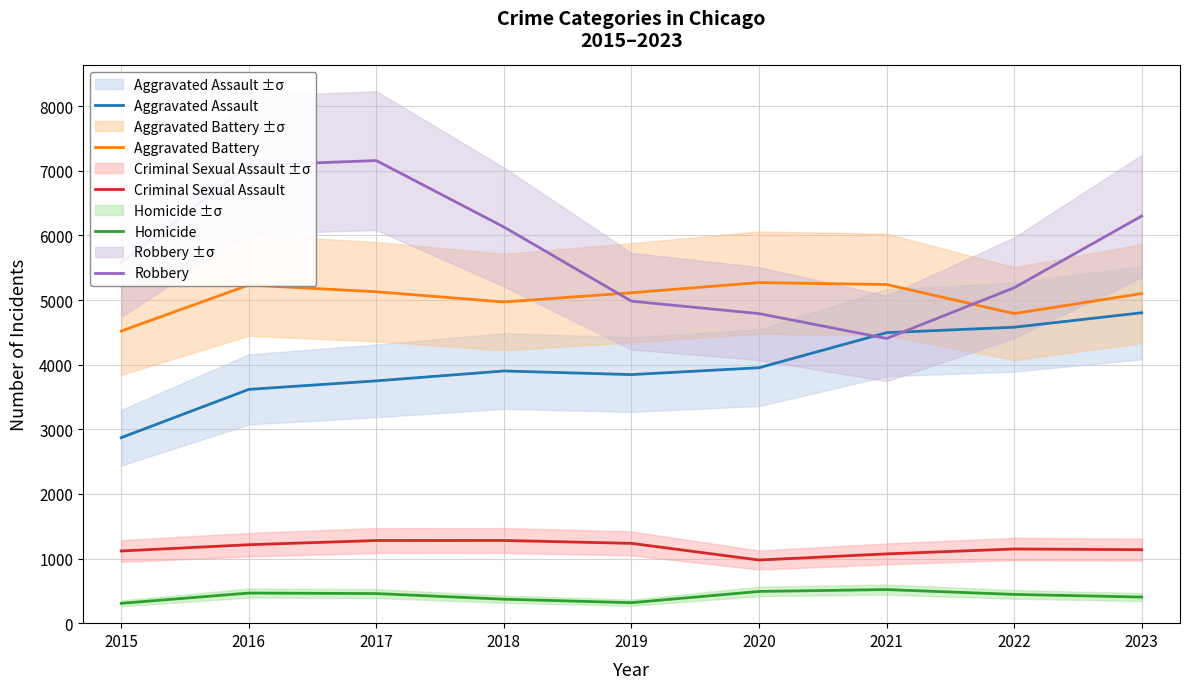

What is the spread (max minus min) of values at 2021?

4721